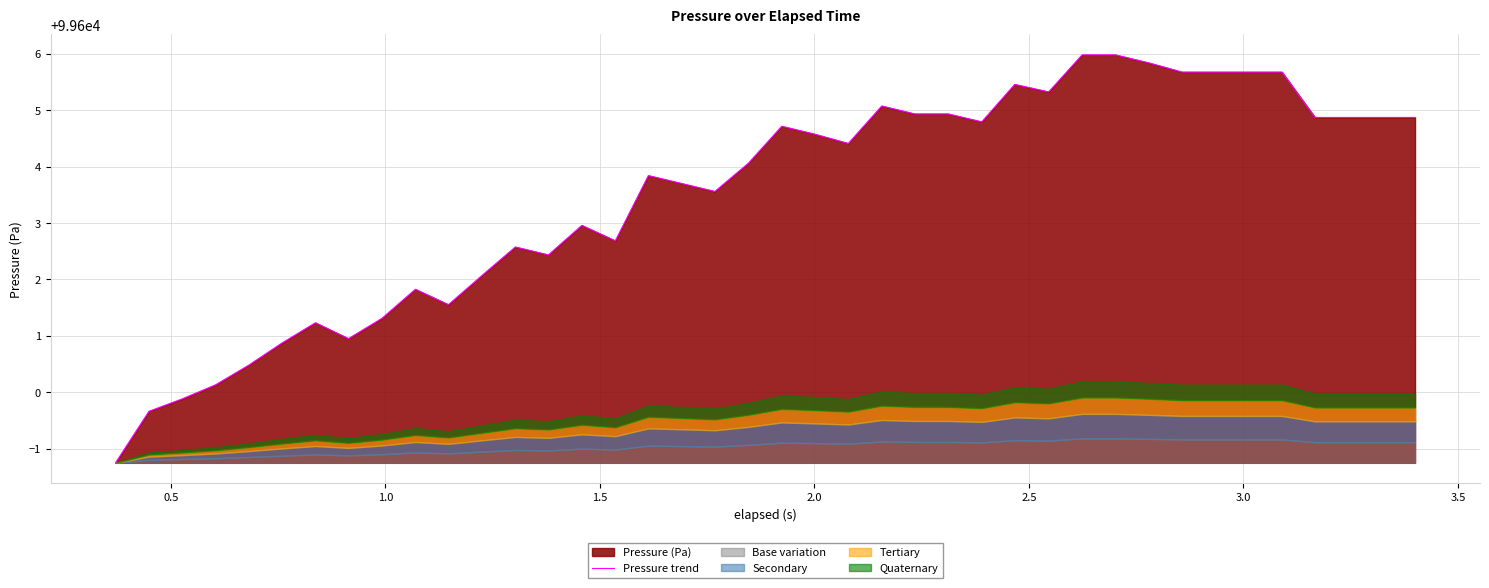

How many points are lower than both their immediate neighbors (excluding endpoints)?

8